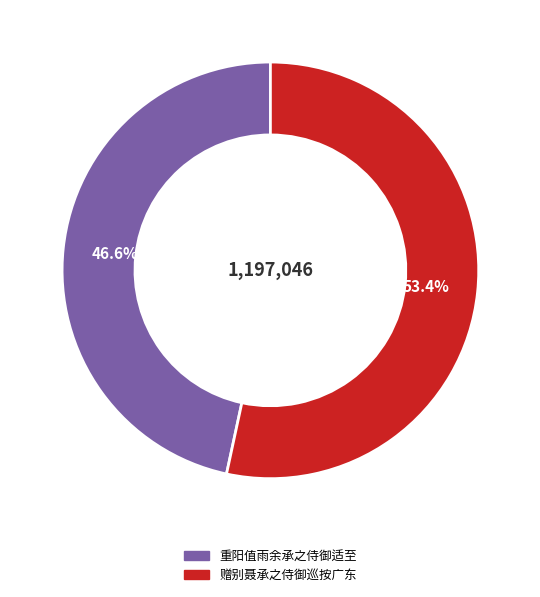

To the nearest percent, what is the average slice percentage?

50%